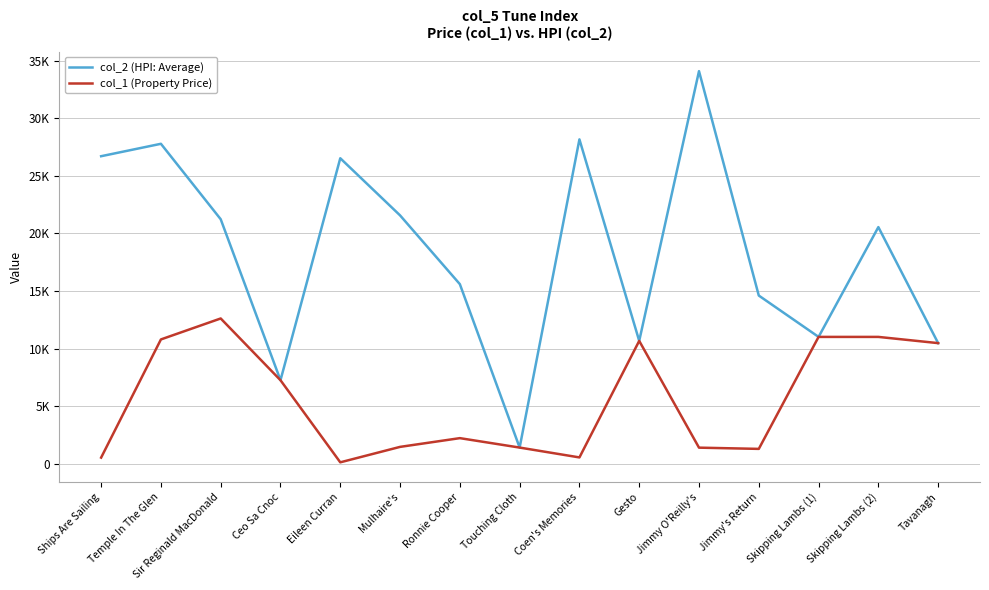

What is the approximate value of col_1 (Property Price) at Skipping Lambs (2), to the nearest 10?

11020